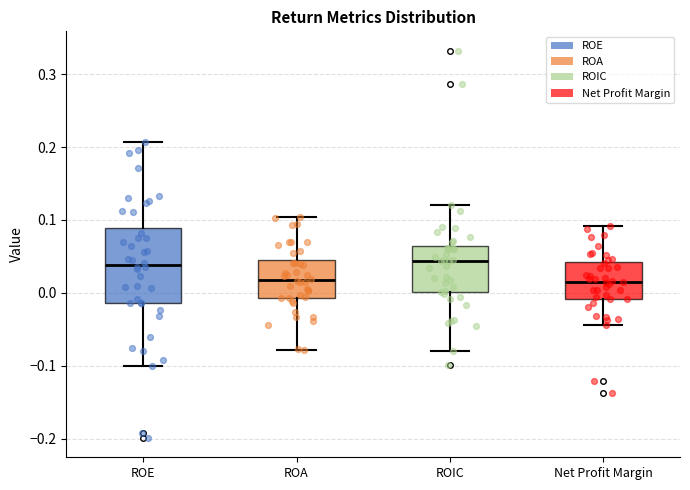

Reading left to right, transcribe this box plot: for each box, give where its median line is, the range the box spans, and where its two whiskers end, as read against the y-axis. The values are not printed on the chart, so give them approximately, as read against the axis.

ROE: median 0.04, box -0.01 to 0.09, whiskers -0.10 to 0.21
ROA: median 0.02, box -0.01 to 0.04, whiskers -0.08 to 0.10
ROIC: median 0.04, box 0.00 to 0.06, whiskers -0.08 to 0.12
Net Profit Margin: median 0.02, box -0.01 to 0.04, whiskers -0.04 to 0.09